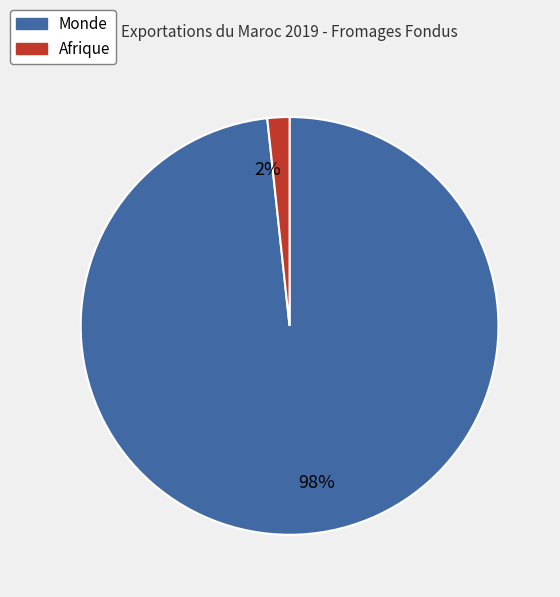

The 98% slice represents 88% of the pie. True or false?

False